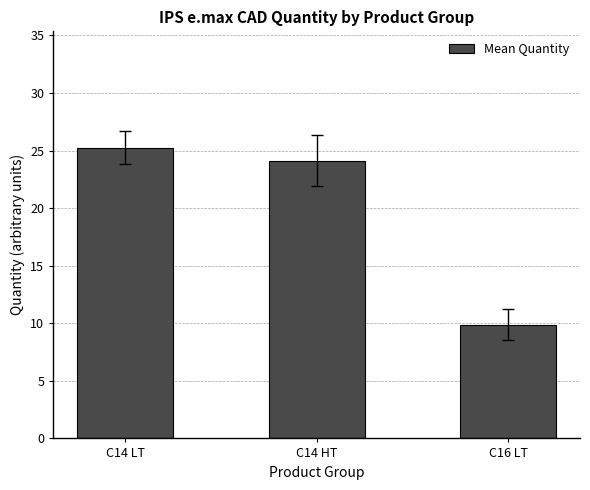

Rank the categories by value from highest to lowest.

C14 LT, C14 HT, C16 LT